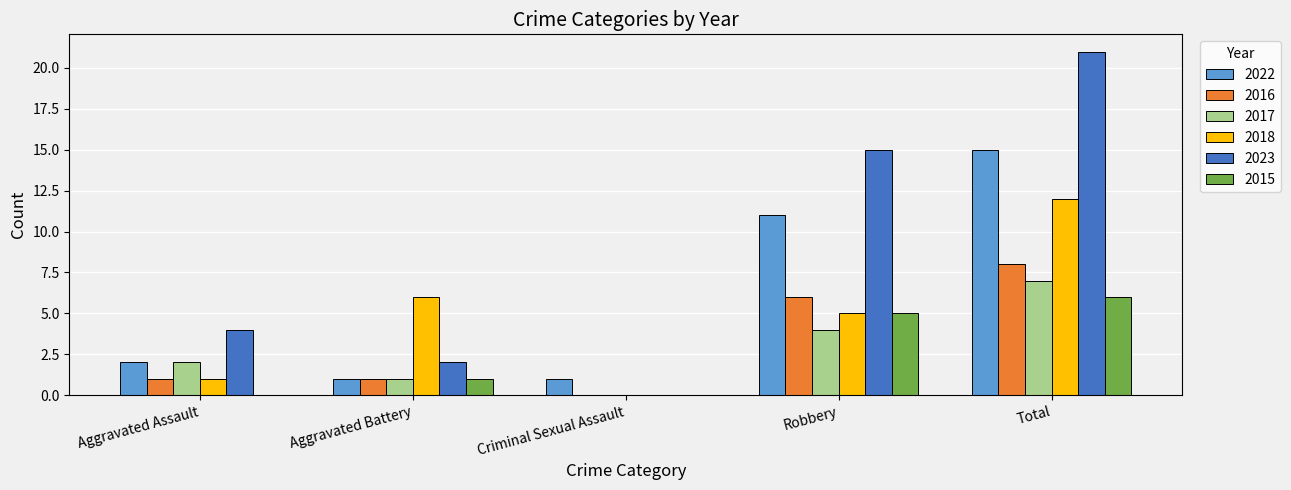

What is the total value across all series at Aggravated Battery?

12